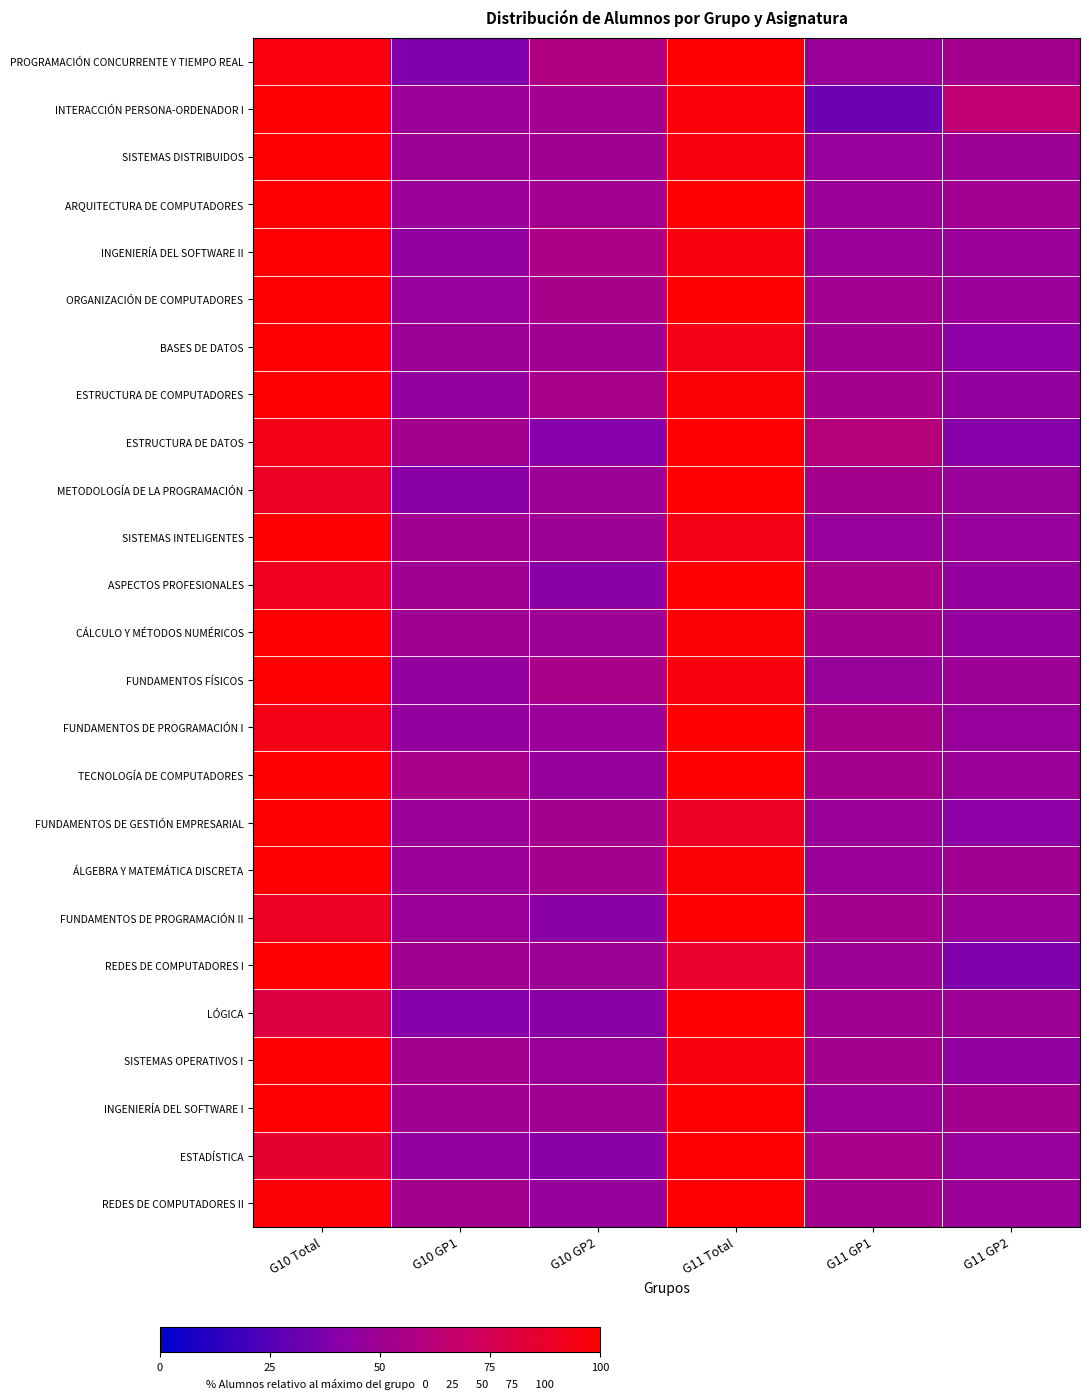

At which category is the sum across all series the highest?

G11 Total